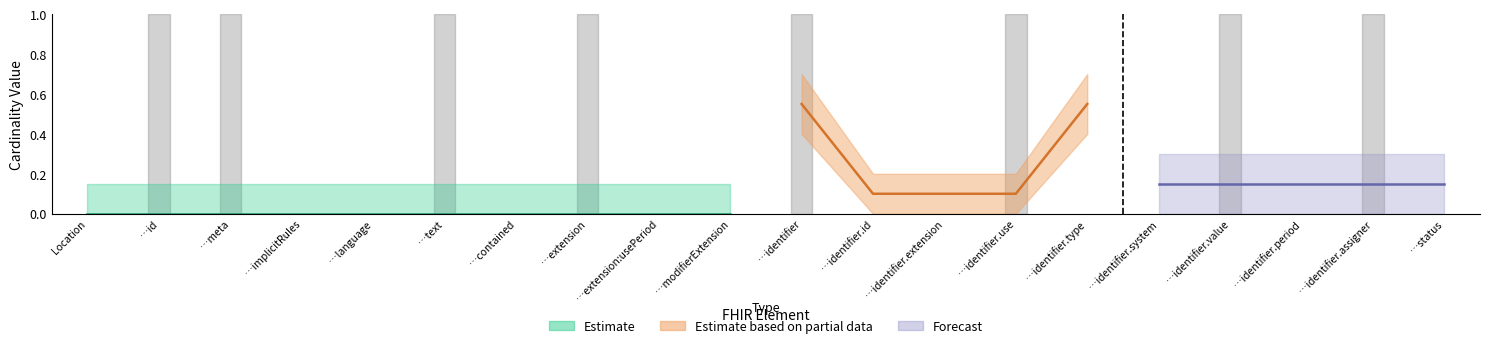

Which category has the highest value in the Min (lower) series?

Location.identifier